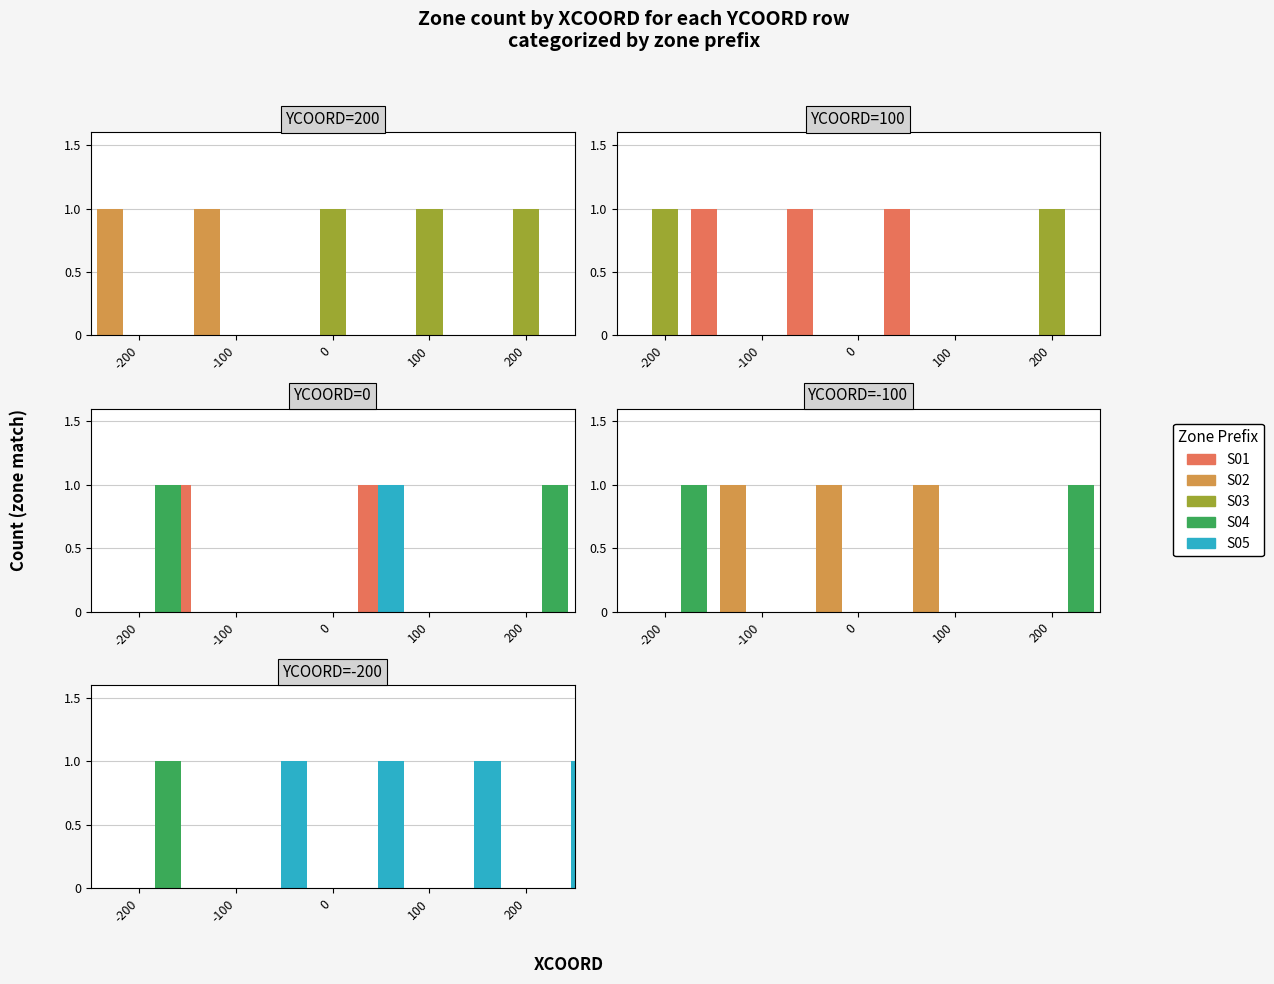

Between 100 and -200, which is larger?

100